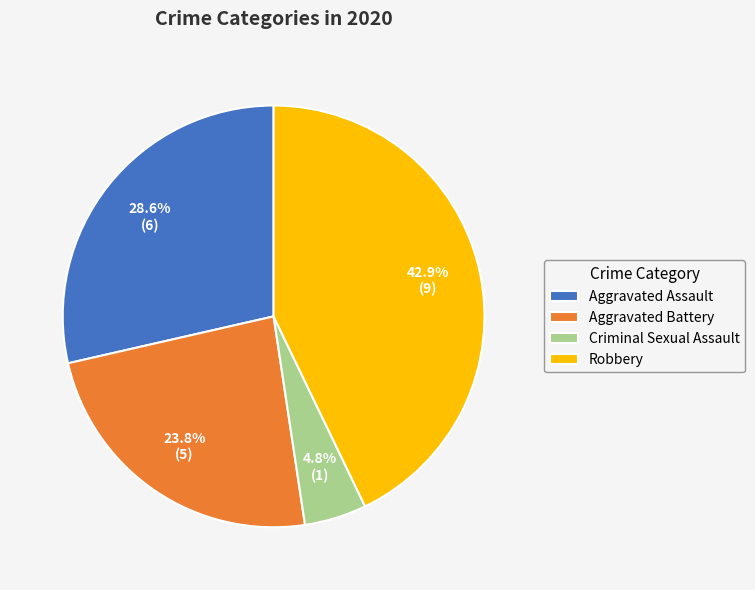

To the nearest percent, what is the difference between the Aggravated Assault and Criminal Sexual Assault slice percentages?

24%